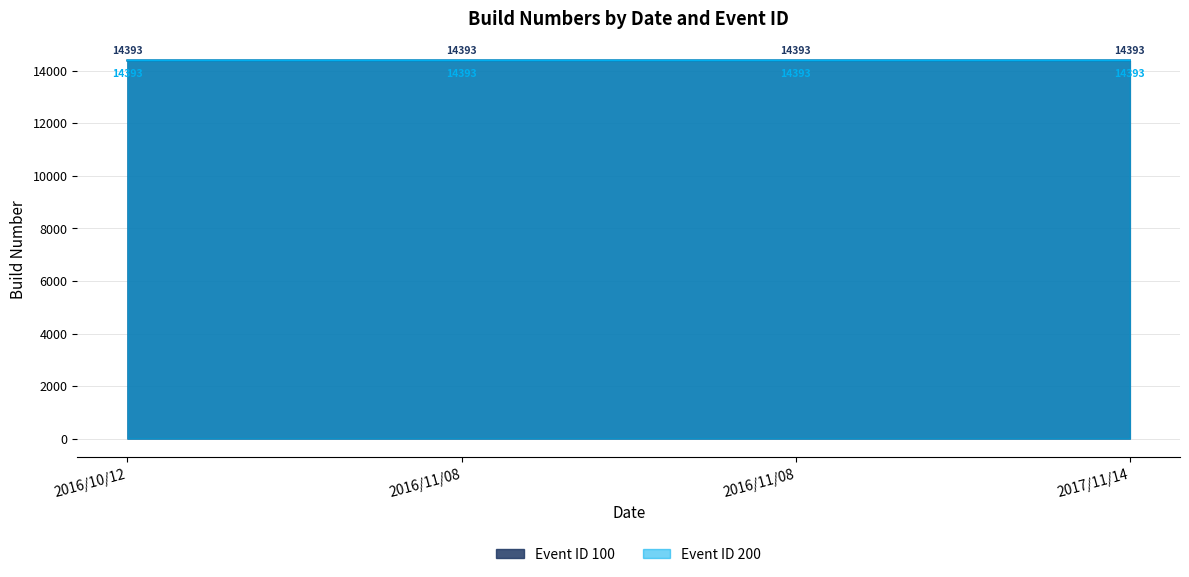

How many Event ID 200 values are between 14393 and 14394?

4